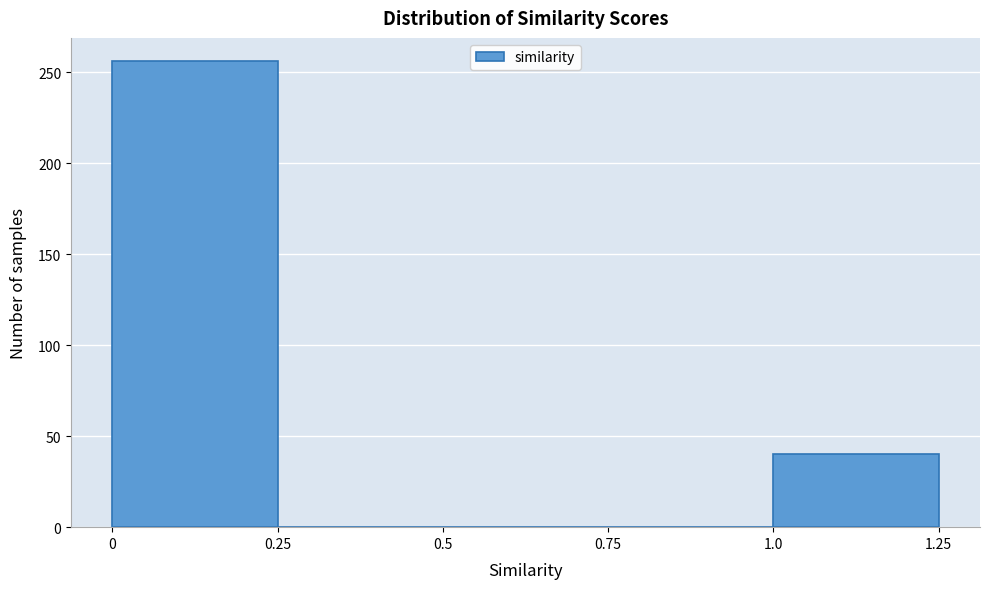

Reading left to right, transcribe this chart: for each bar, give the range it covers on the x-axis and its height. The values are not printed on the chart, so give them approximately, as read against the axis.

0 to 0.25: 255
0.25 to 0.5: 0
0.5 to 0.75: 0
0.75 to 1.0: 0
1.0 to 1.25: 40